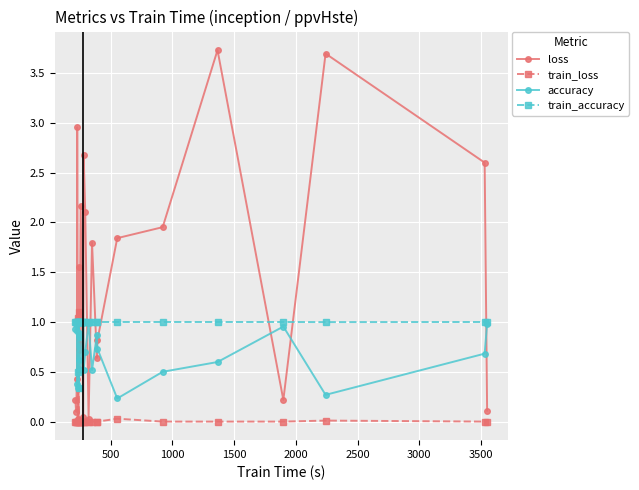

At 1500, list the series in order from smallest to largest.

train_loss, accuracy, train_accuracy, loss